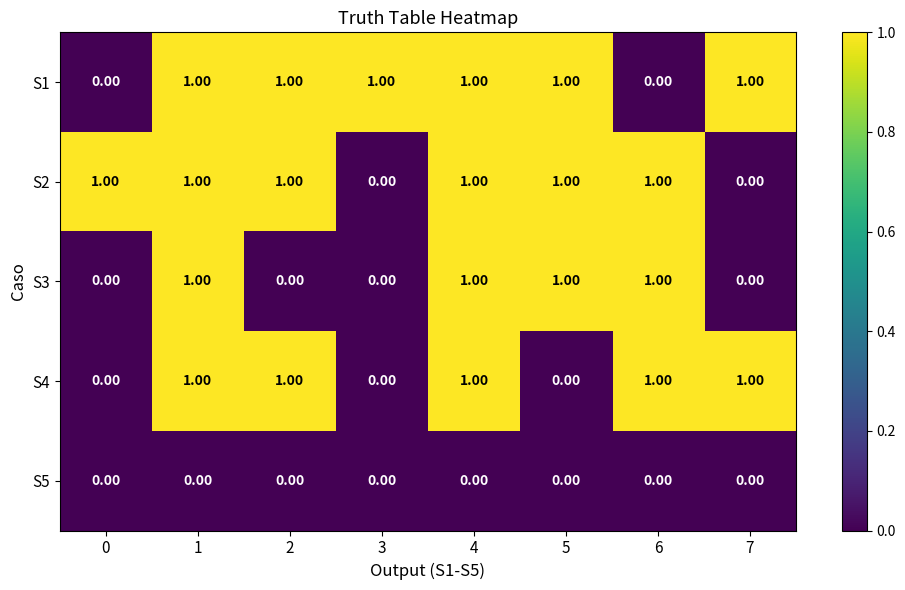

At 6, list the series in order from smallest to largest.

S1, S5, S2, S3, S4